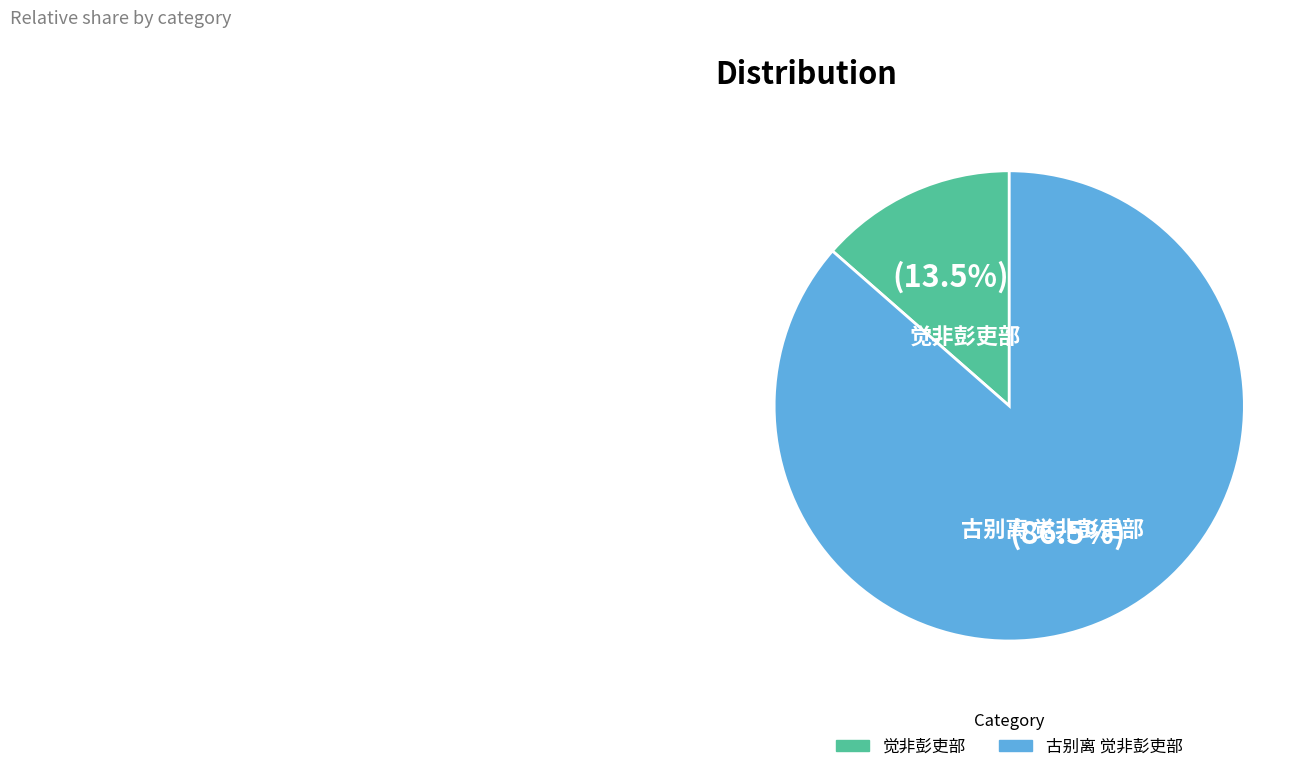

Rank the categories by value from highest to lowest.

古别离 觉非彭吏部, 觉非彭吏部